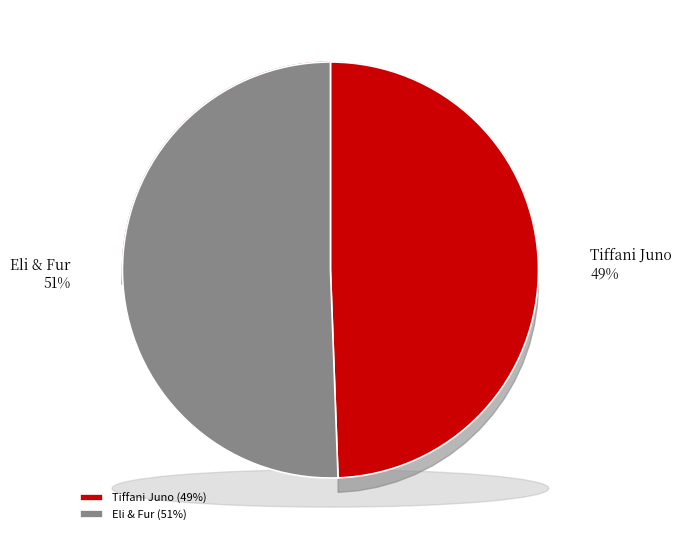

To the nearest percent, what portion does Tiffani Juno represent?

49%